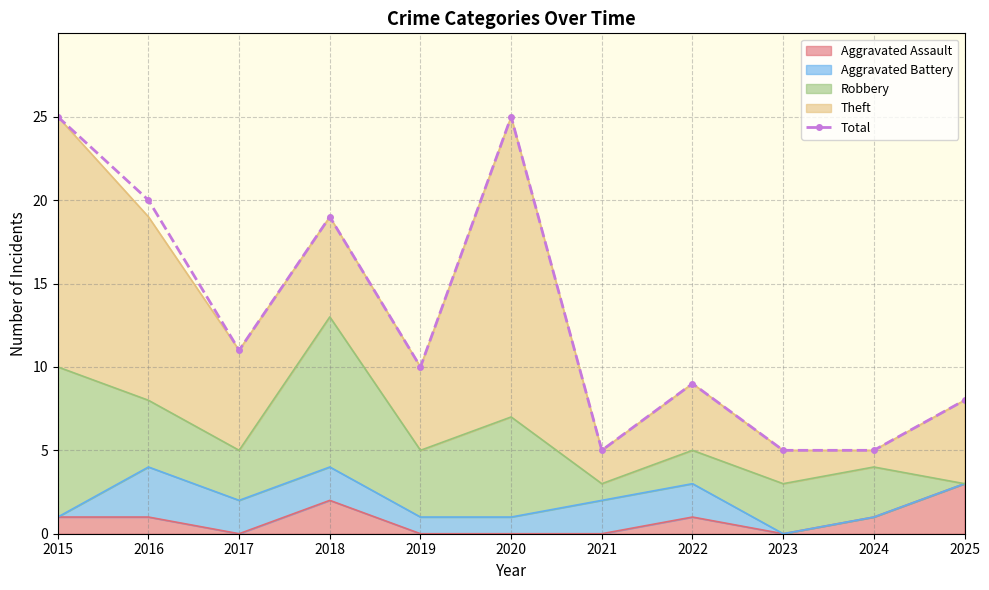

How many interior local peaks (higher than both neighbors) does the data have?

3